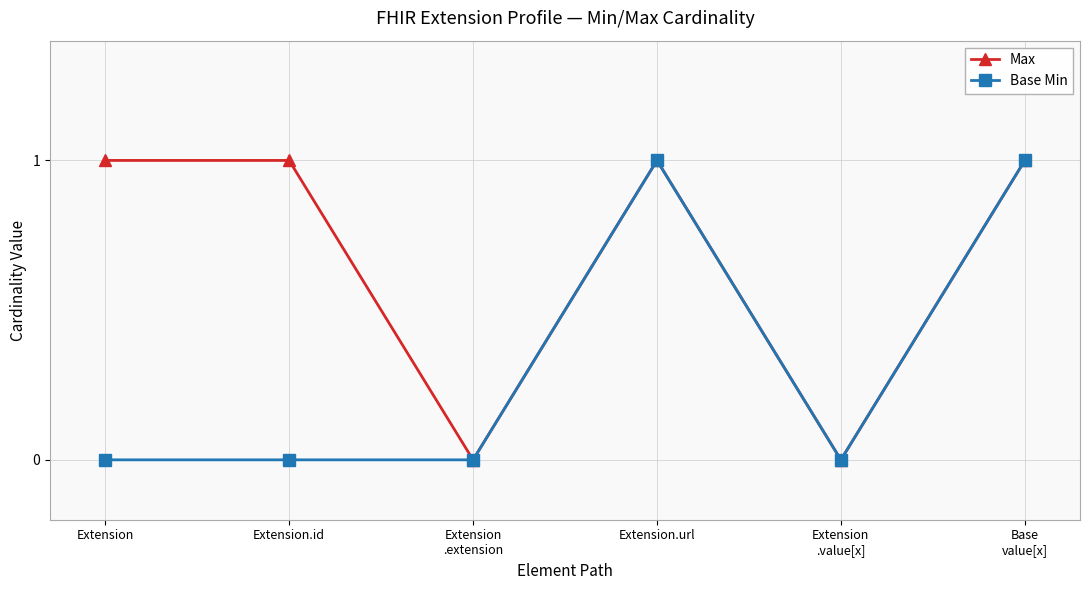

At Extension, list the series in order from smallest to largest.

Base Min, Max